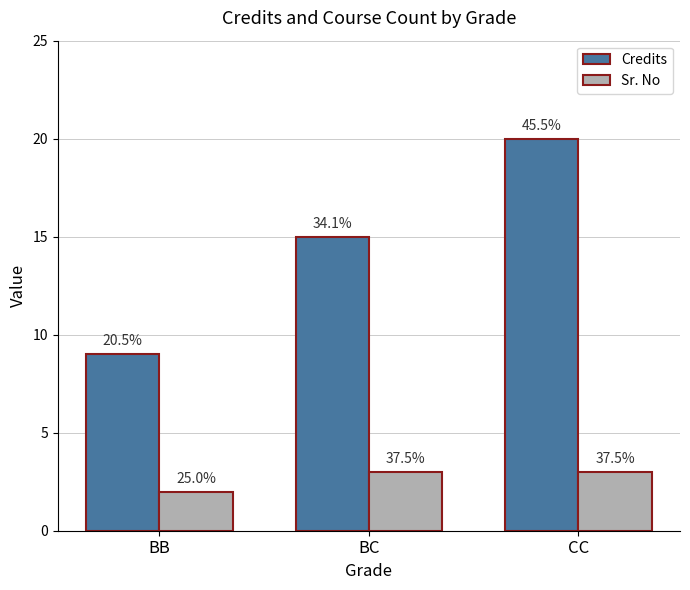

At how many categories does at least one series exceed 6?

3